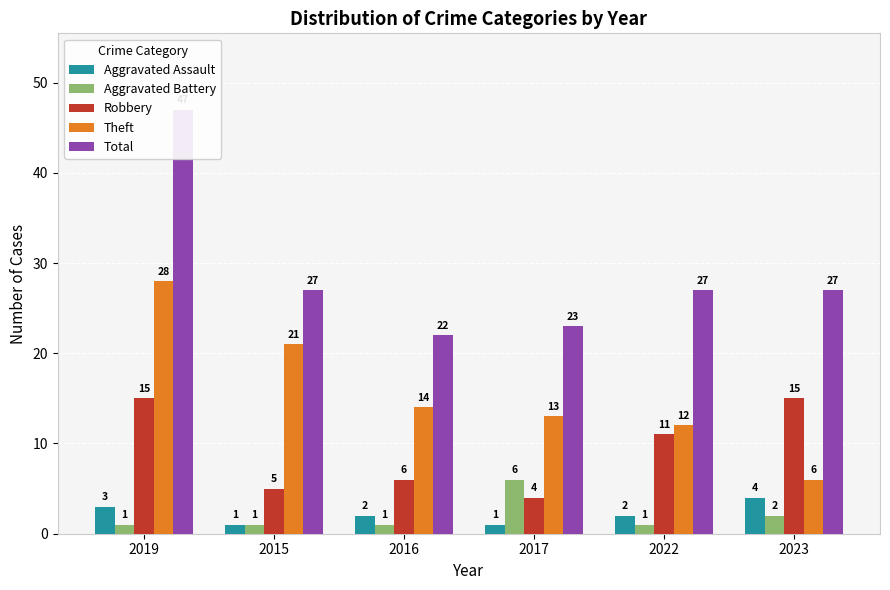

How many values in the Total series exceed 27?

1